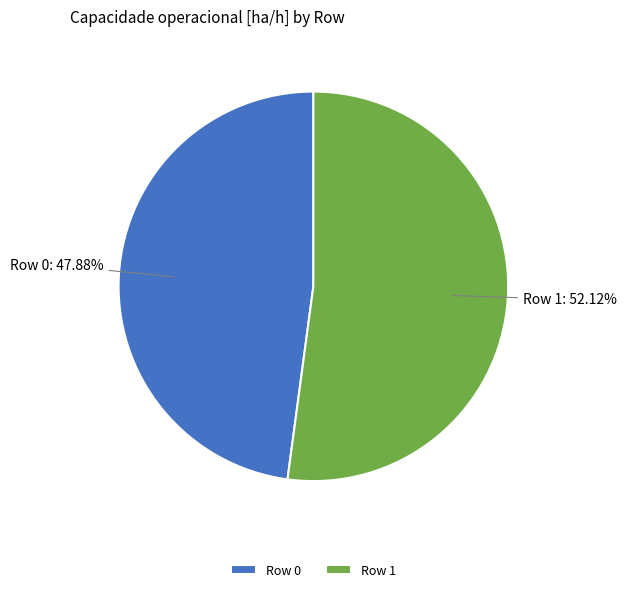

To the nearest percent, what is the difference between the Row 1 and Row 0 slice percentages?

4%